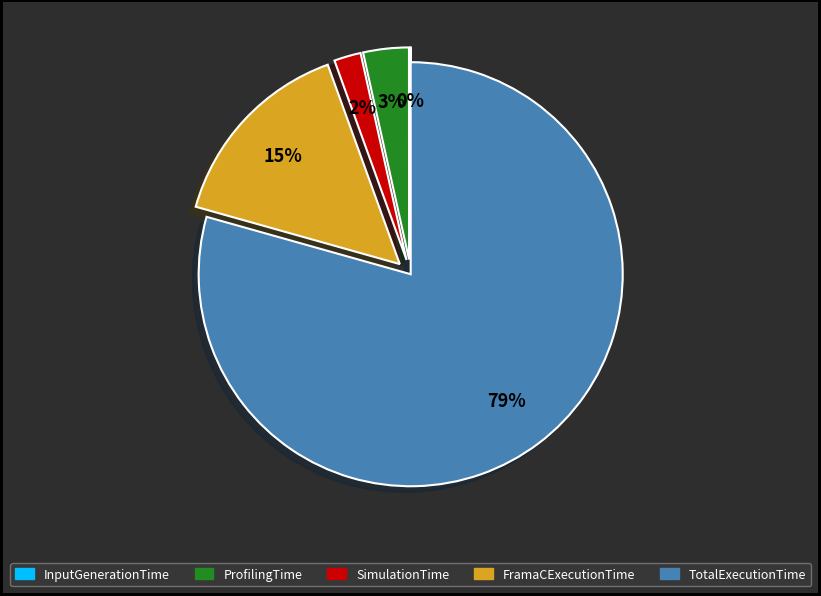

Does any single category account for the majority?

Yes